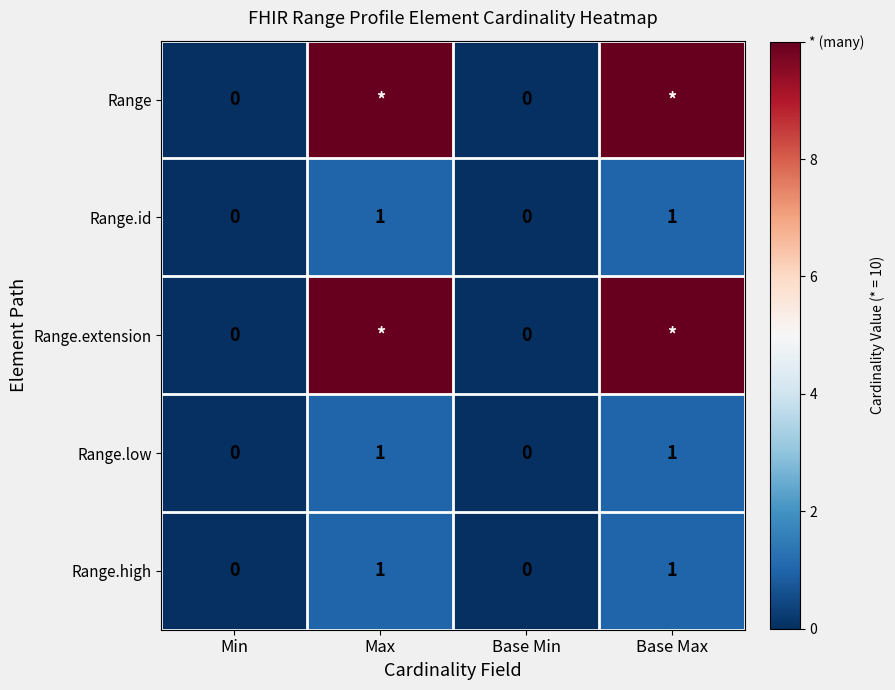

The value of Range.low at Min is 1. True or false?

False